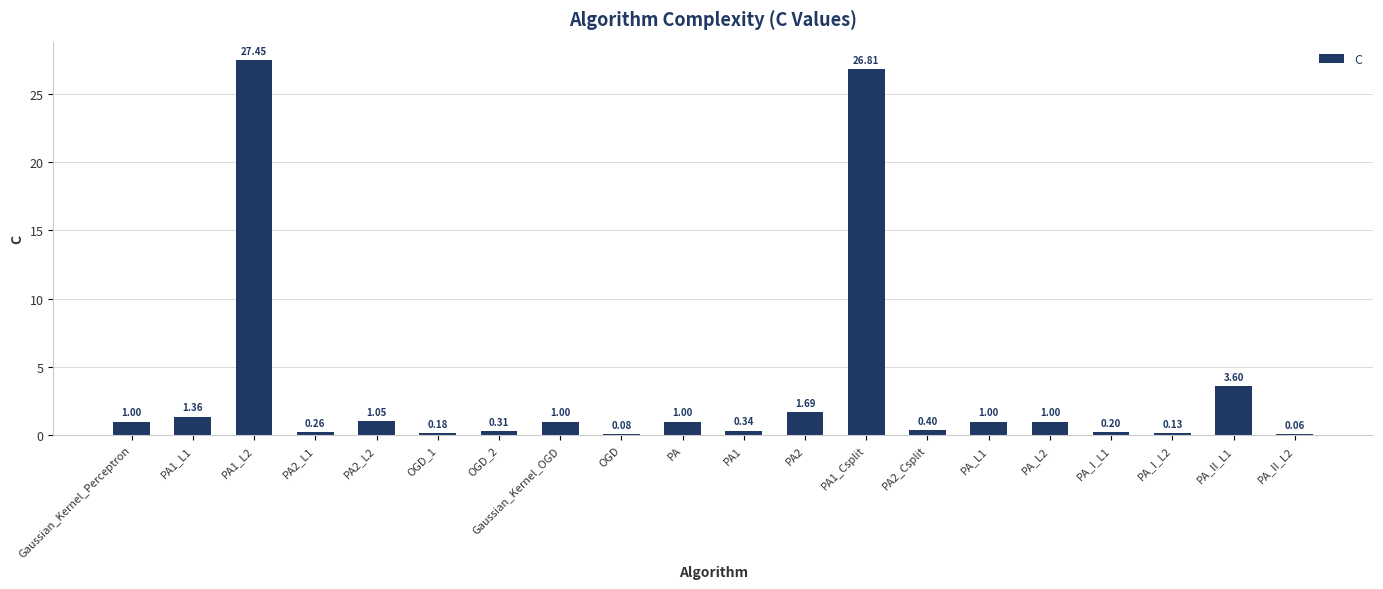

What is the sum of all values?

68.9